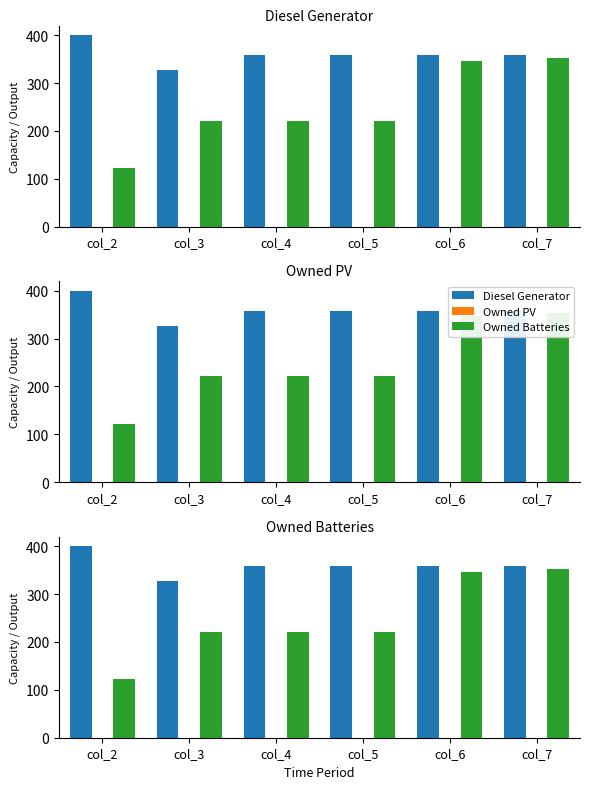

Which series has the largest range (max minus min)?

Owned Batteries